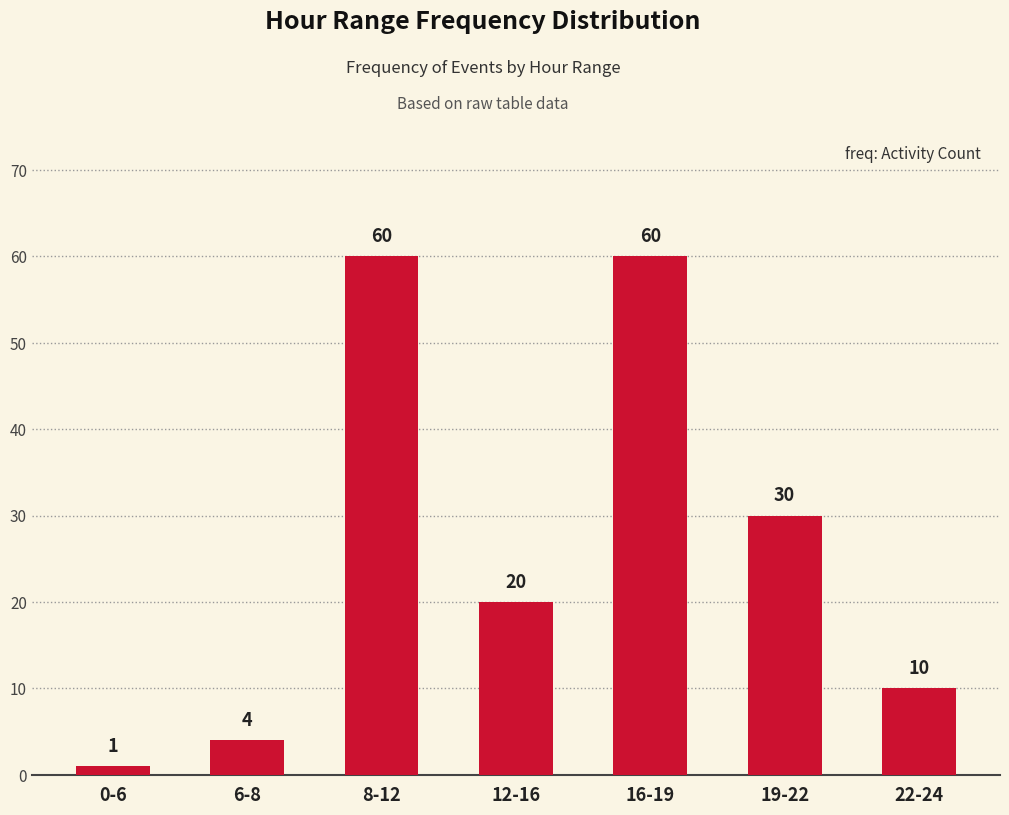

What value does the data have at 12-16, to the nearest 10?

20